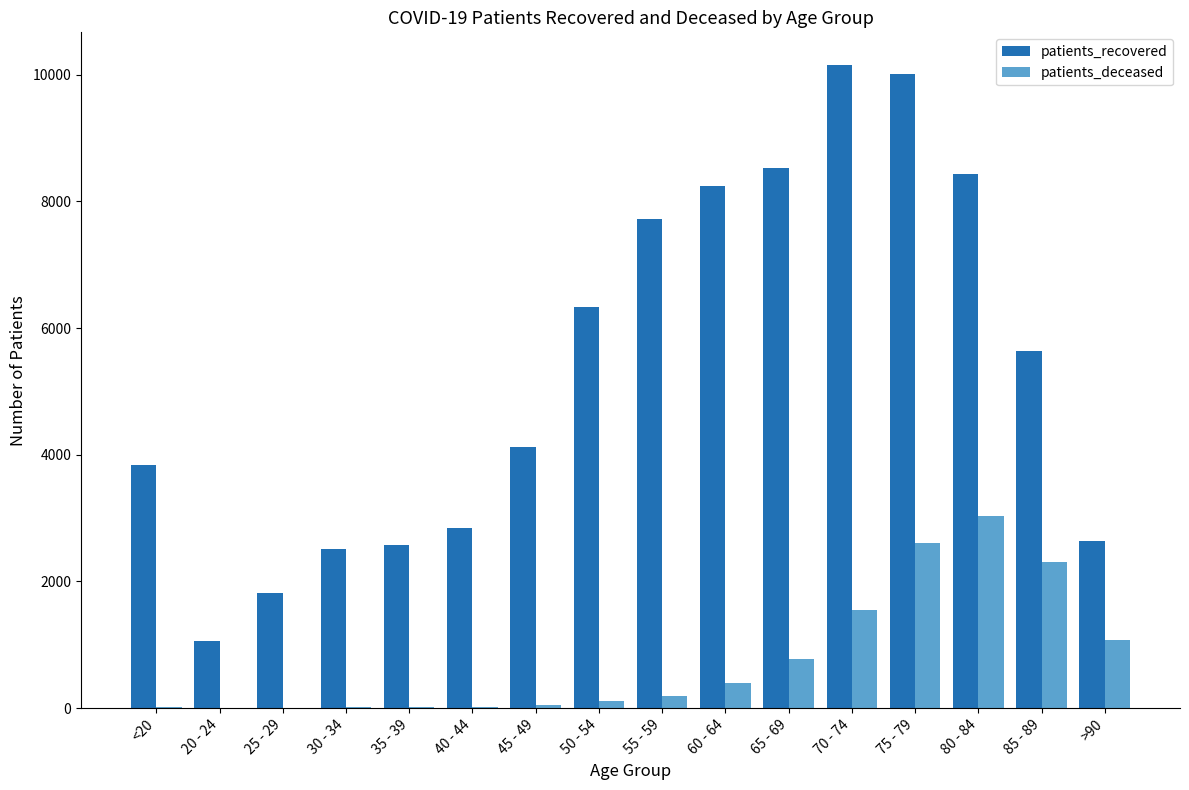

Is the value of patients_deceased at 25 - 29 greater than the value of patients_recovered at 65 - 69?

No